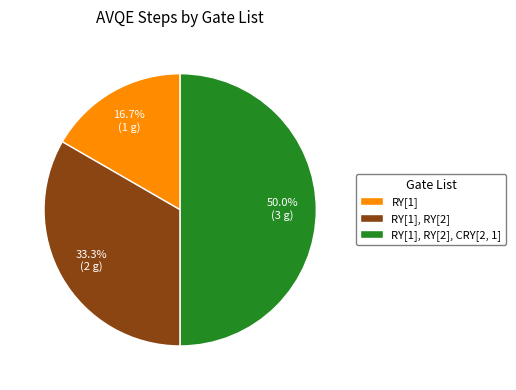

To the nearest percent, what is the difference between the largest and smallest slice percentages?

33%